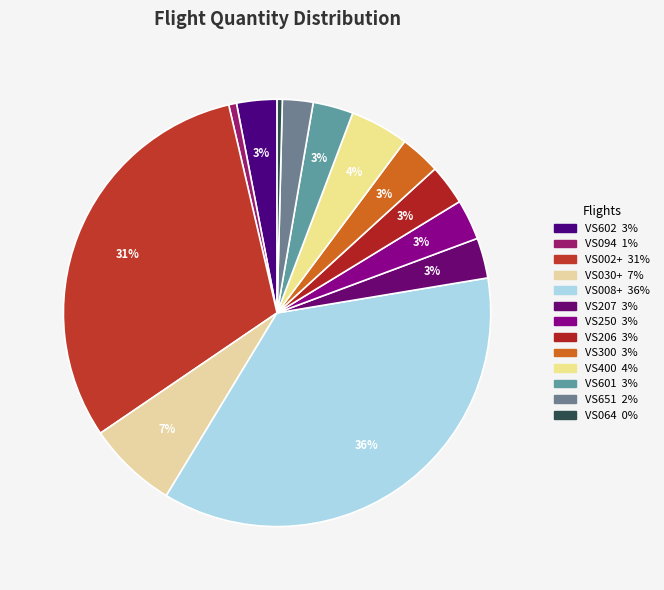

Which slice is the largest?

VS008+